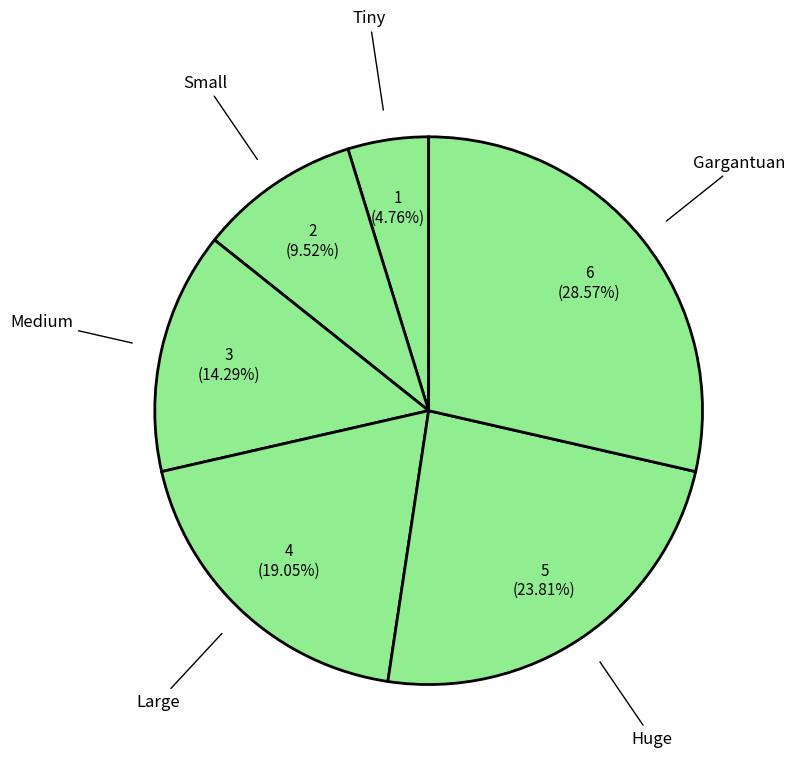

How many slices are in this pie chart?

6